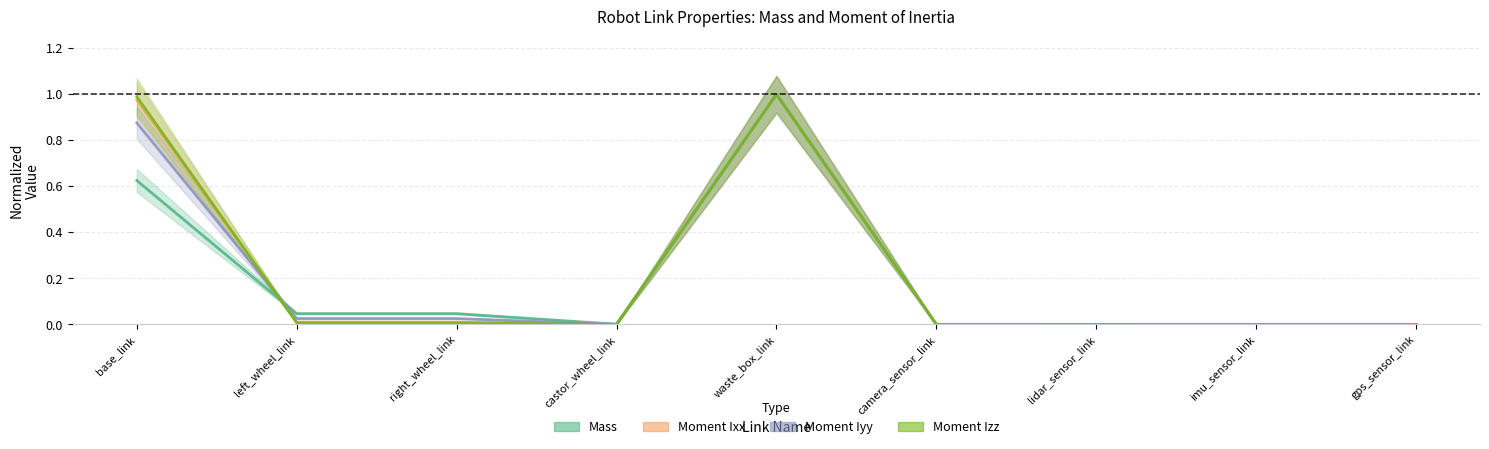

Reading left to right, list all the values displayed in this chart.

Mass: 0.6	0.0	0.0	0.0	1.0	0.0	0.0	0.0	0.0
Moment Ixx: 1.0	0.0	0.0	0.0	1.0	0.0	0.0	0.0	0.0
Moment Iyy: 0.9	0.0	0.0	0.0	1.0	0.0	0.0	0.0	0.0
Moment Izz: 1.0	0.0	0.0	0.0	1.0	0.0	0.0	0.0	0.0